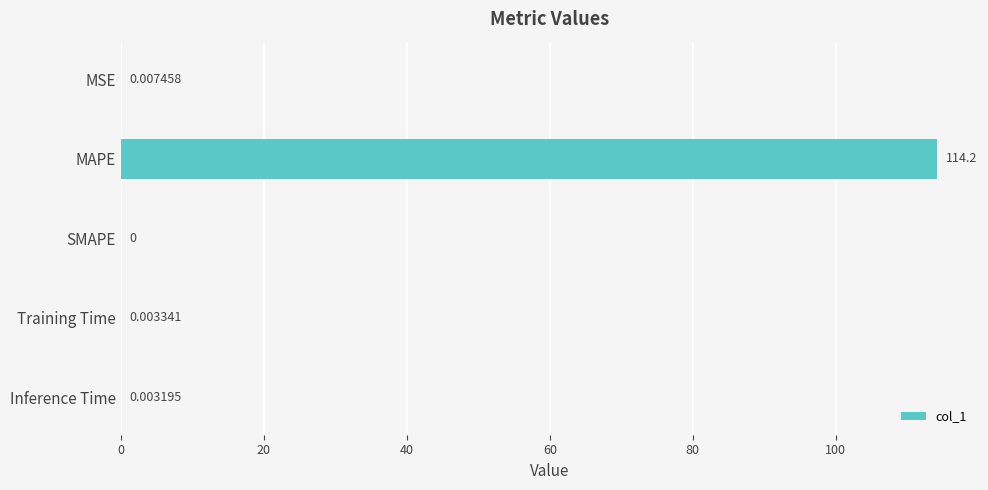

What is the change in value from MAPE to Inference Time?

-114.2